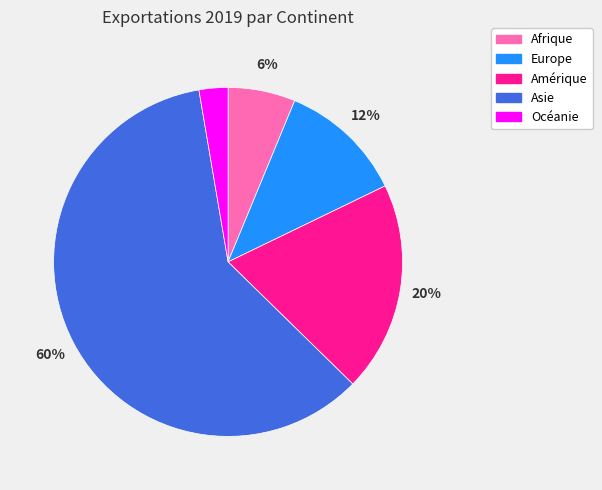

Count the number of slices in the pie.

5